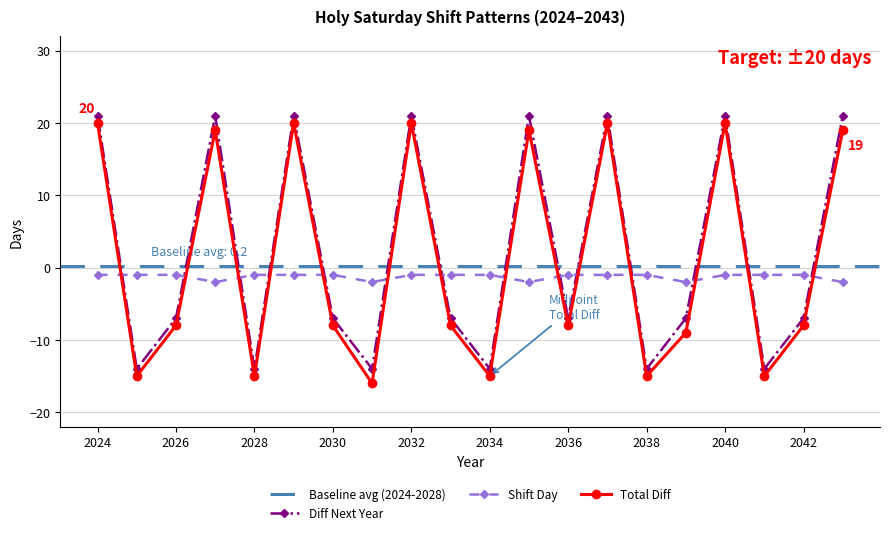

What is the difference between the second highest and minimum values in the Shift Day series?

1